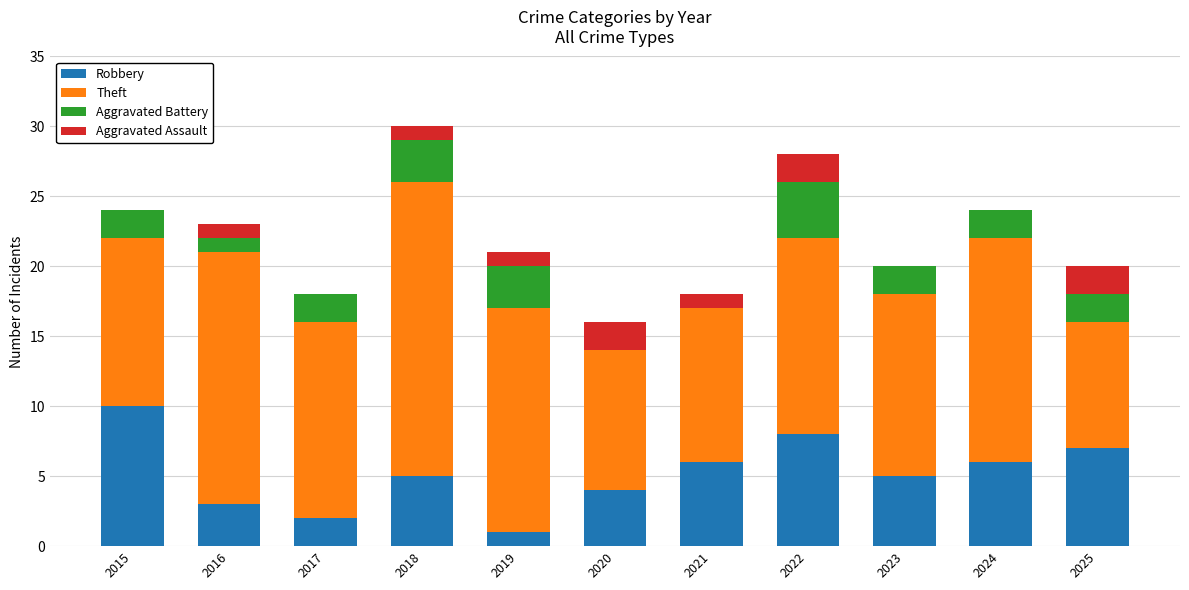

What are all the series names shown in the legend?

Robbery, Theft, Aggravated Battery, Aggravated Assault